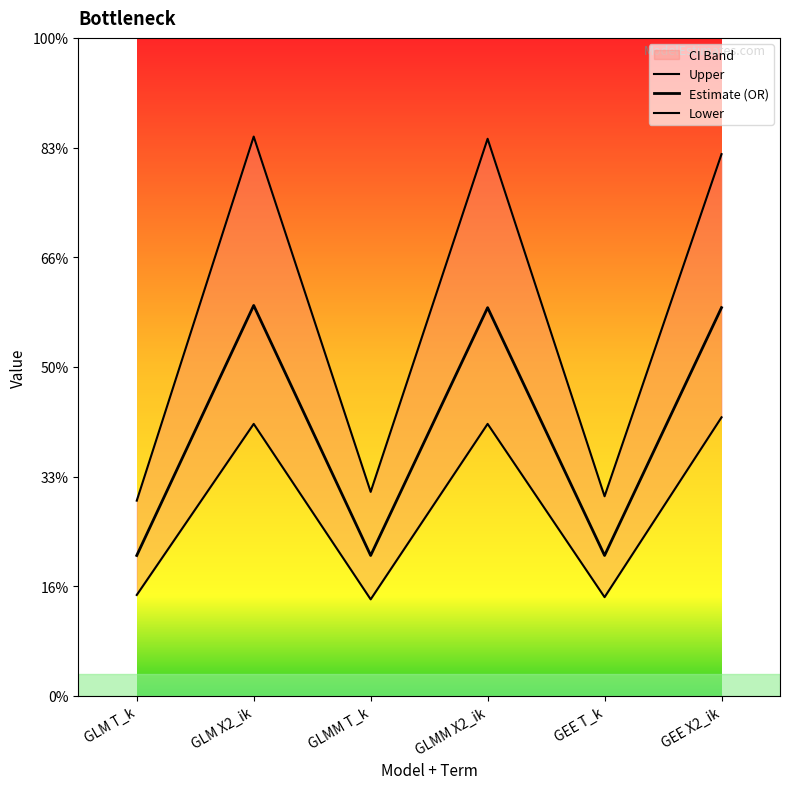

Where is the first local maximum for Upper?

GLM X2_ik